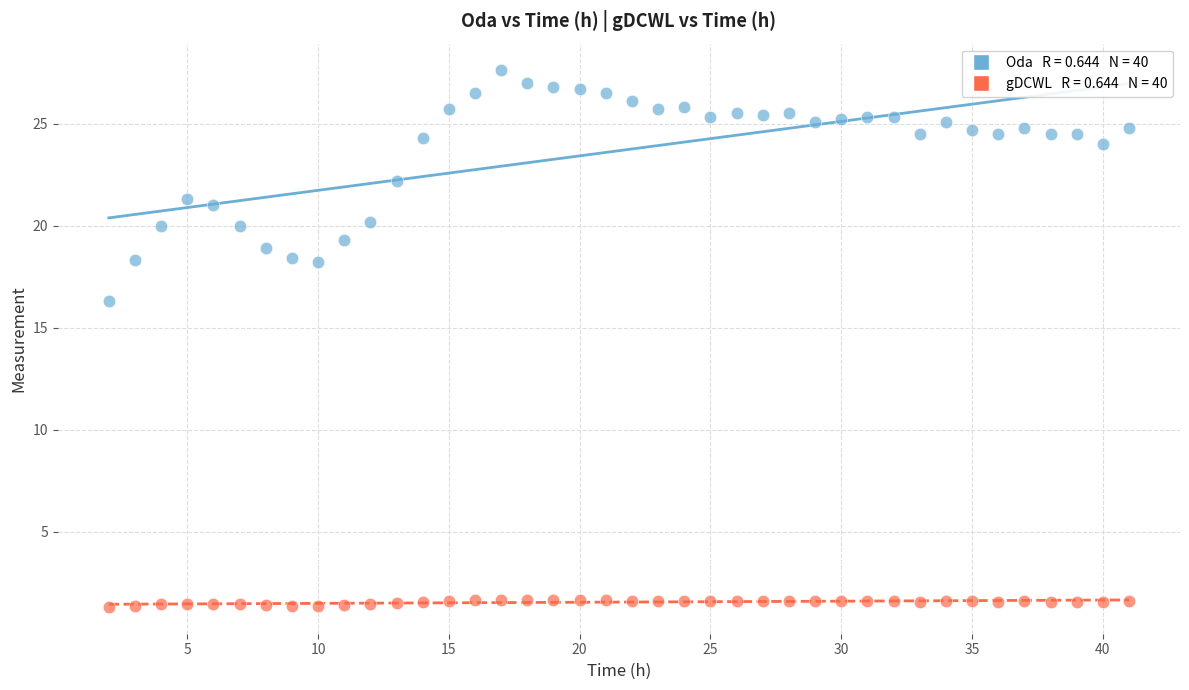

Across all data points, what is the range of X values (max minus min)?

39.0